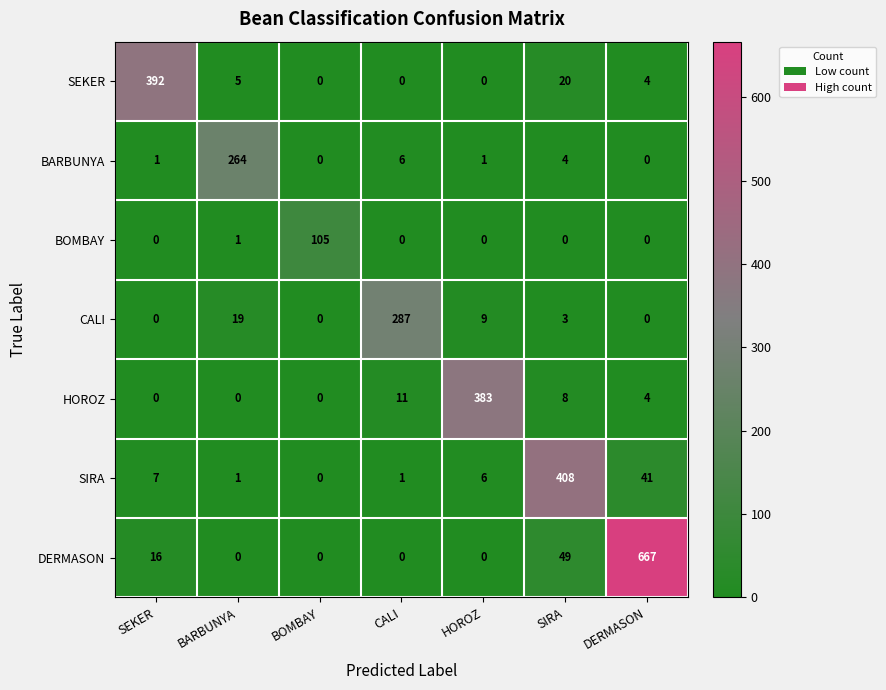

Which category has the highest value in the HOROZ series?

HOROZ